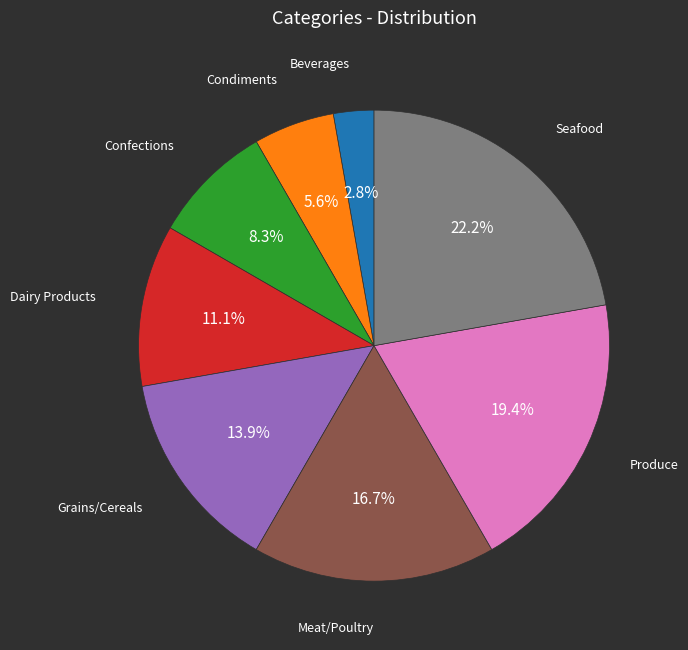

To the nearest percent, what is the difference between the largest and smallest slice percentages?

19%